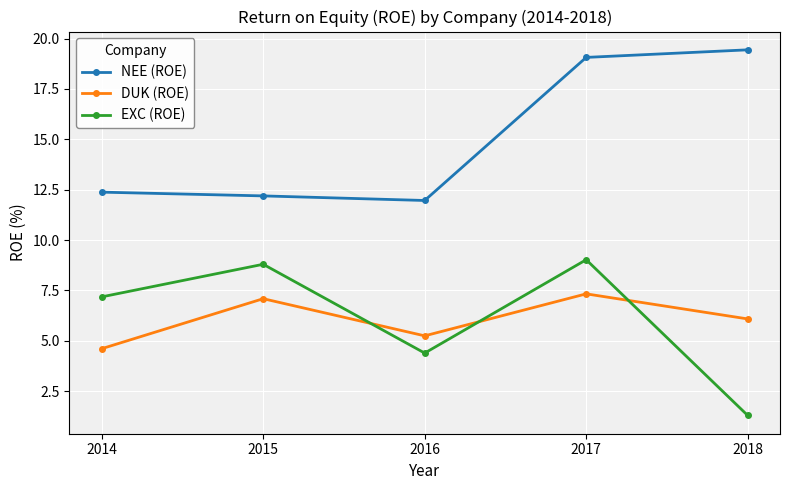

Which category has the lowest value in the NEE (ROE) series?

2016